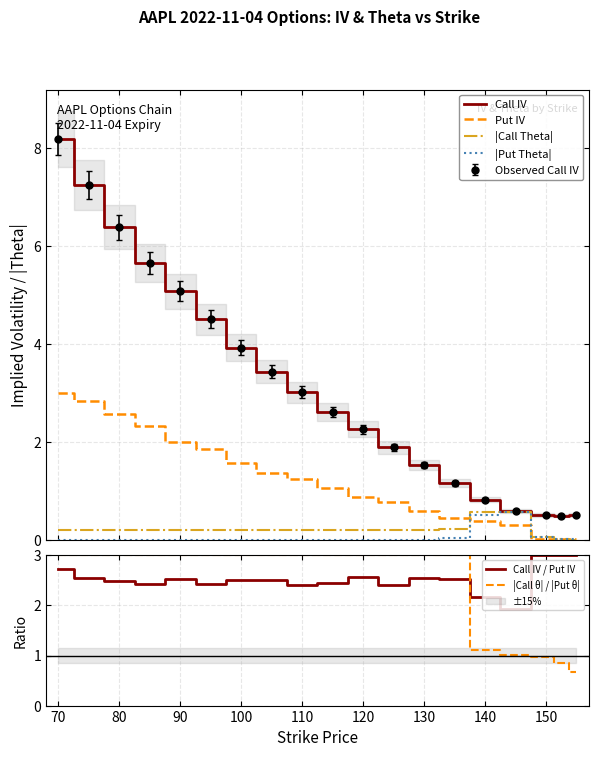

How many times do |Call θ| / |Put θ| and Call IV / Put IV cross each other?

1